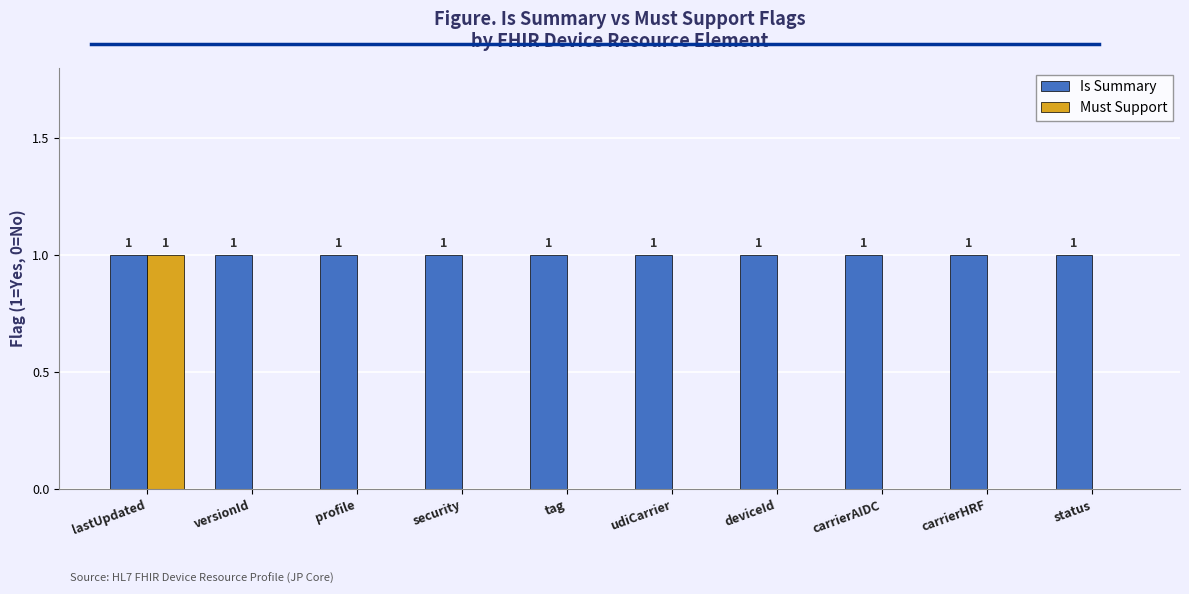

Are the bars horizontal?

No